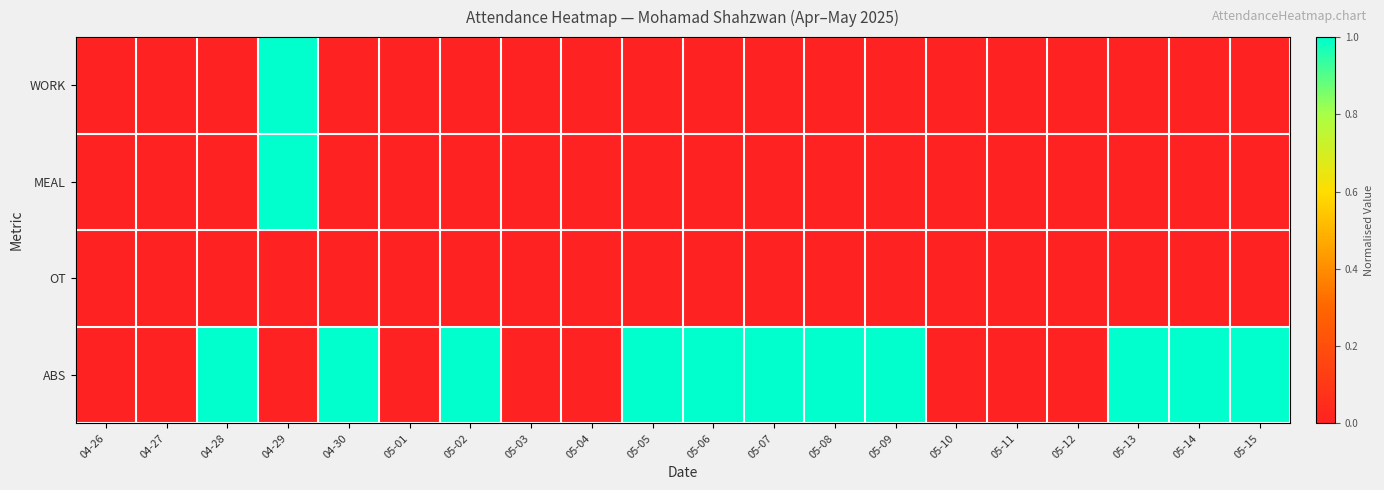

Rank the series at 05-12 from lowest to highest value.

WORK, MEAL, OT, ABS